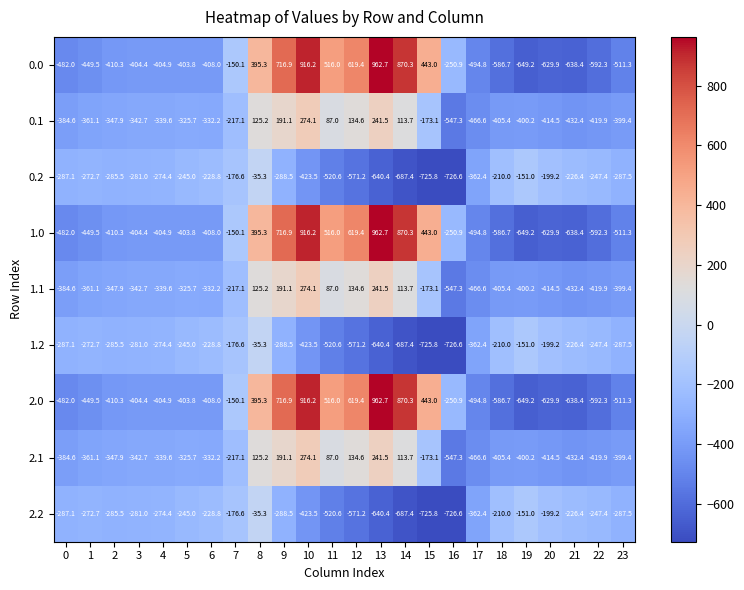

What is the average value of the 0.1 series?

-214.3